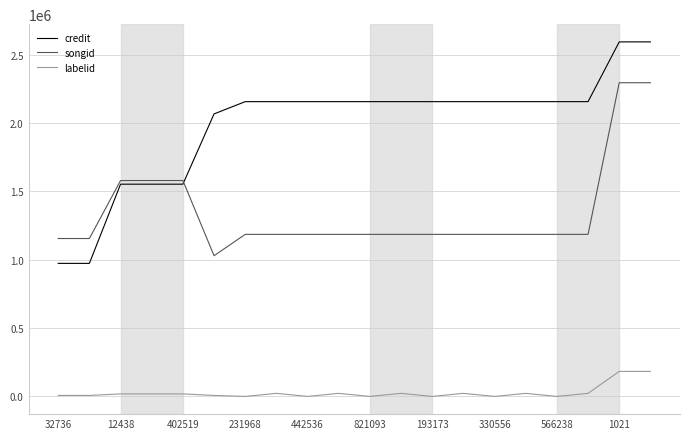

What is the highest value of the labelid series?

183478